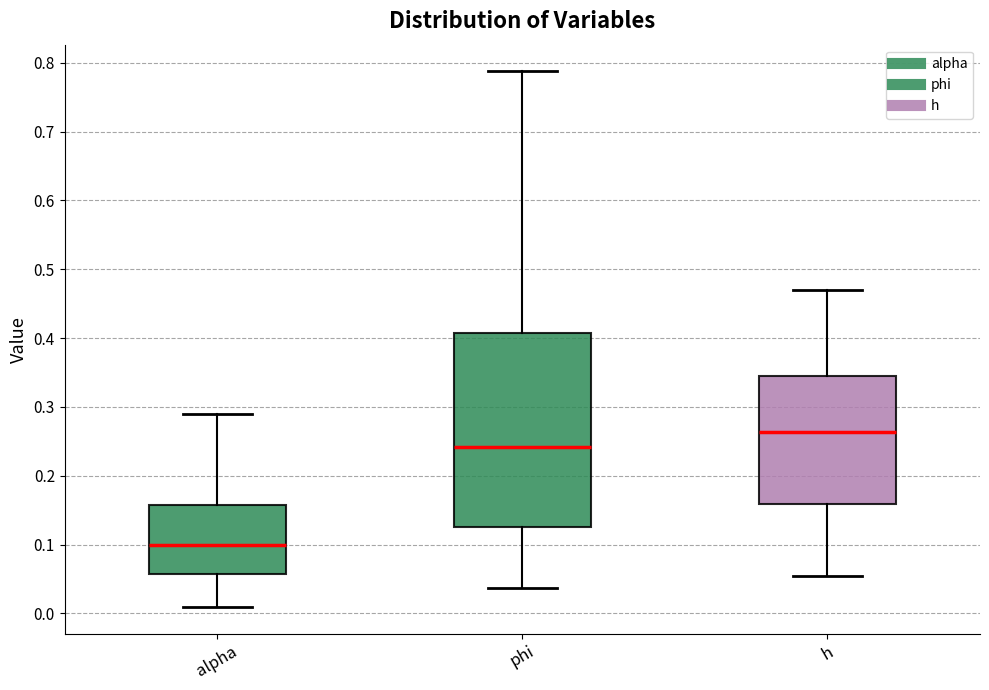

Reading left to right, transcribe this box plot: for each box, give where its median line is, the range the box spans, and where its two whiskers end, as read against the y-axis. The values are not printed on the chart, so give them approximately, as read against the axis.

alpha: median 0.10, box 0.06 to 0.16, whiskers 0.01 to 0.29
phi: median 0.24, box 0.13 to 0.41, whiskers 0.04 to 0.79
h: median 0.26, box 0.16 to 0.34, whiskers 0.05 to 0.47